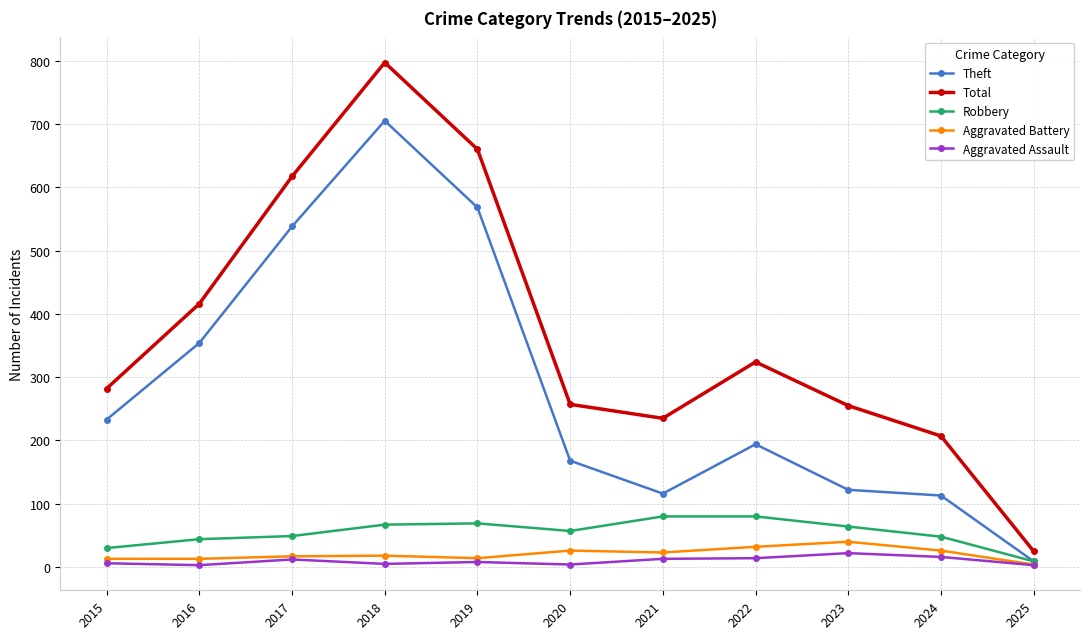

Is the value of Robbery at 2025 greater than the value of Aggravated Battery at 2017?

No